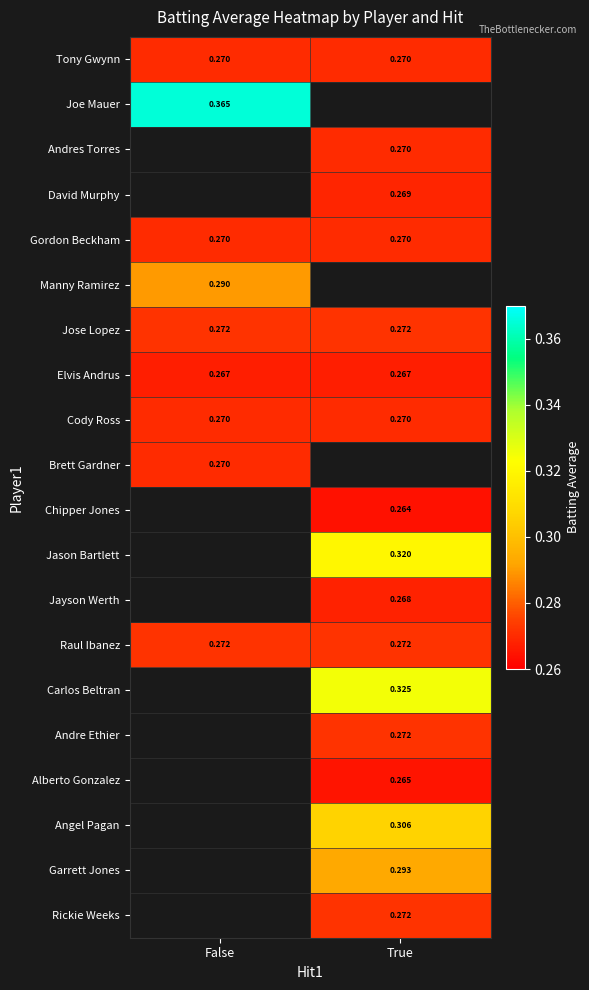

What is the sum of all Raul Ibanez values?

0.5